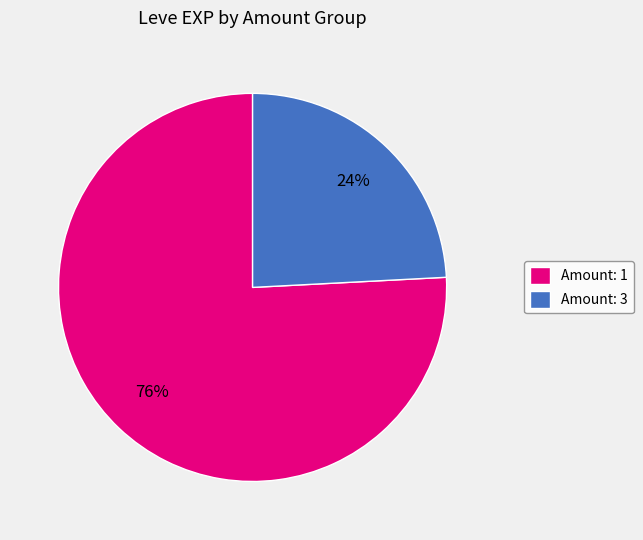

Count the number of slices in the pie.

2